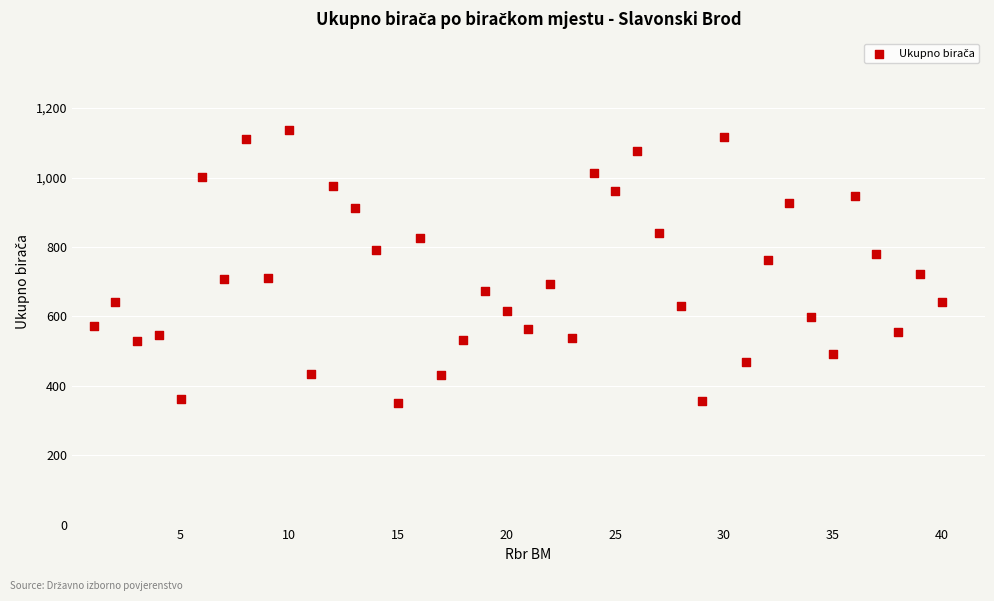

What is the range of X values (max minus min)?

39